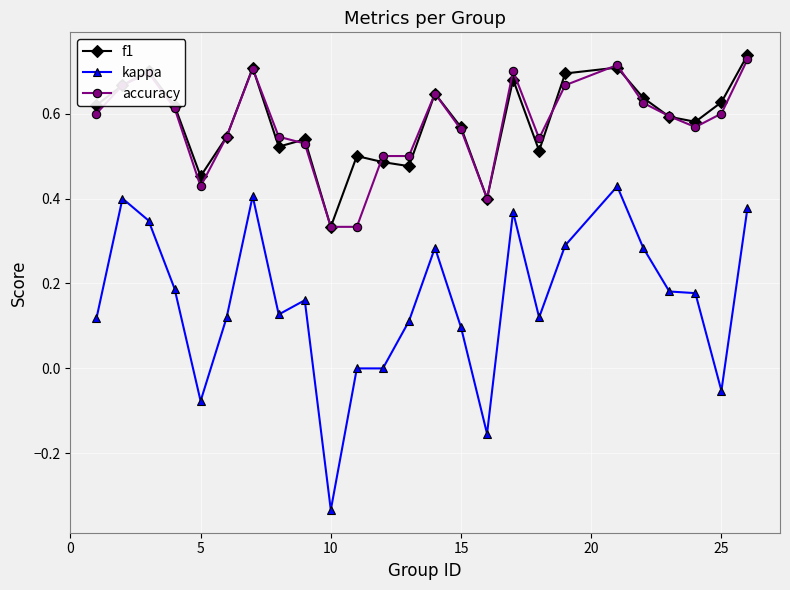

True or false: f1 has more than 1 points higher than both neighbors.

True